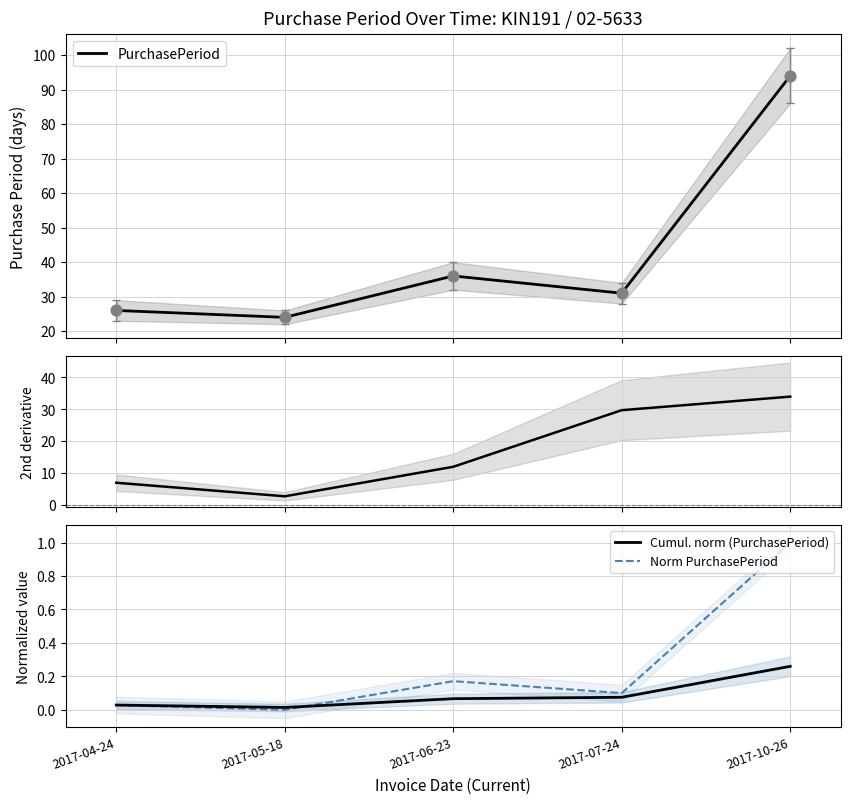

At which category is the sum across all series the highest?

2017-10-26